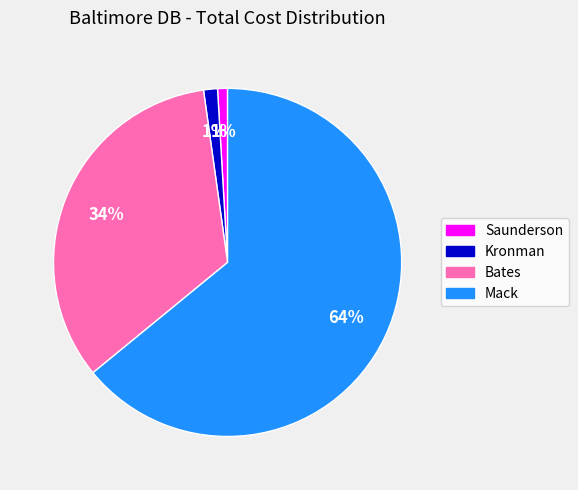

Which category has the biggest portion of the pie?

Mack